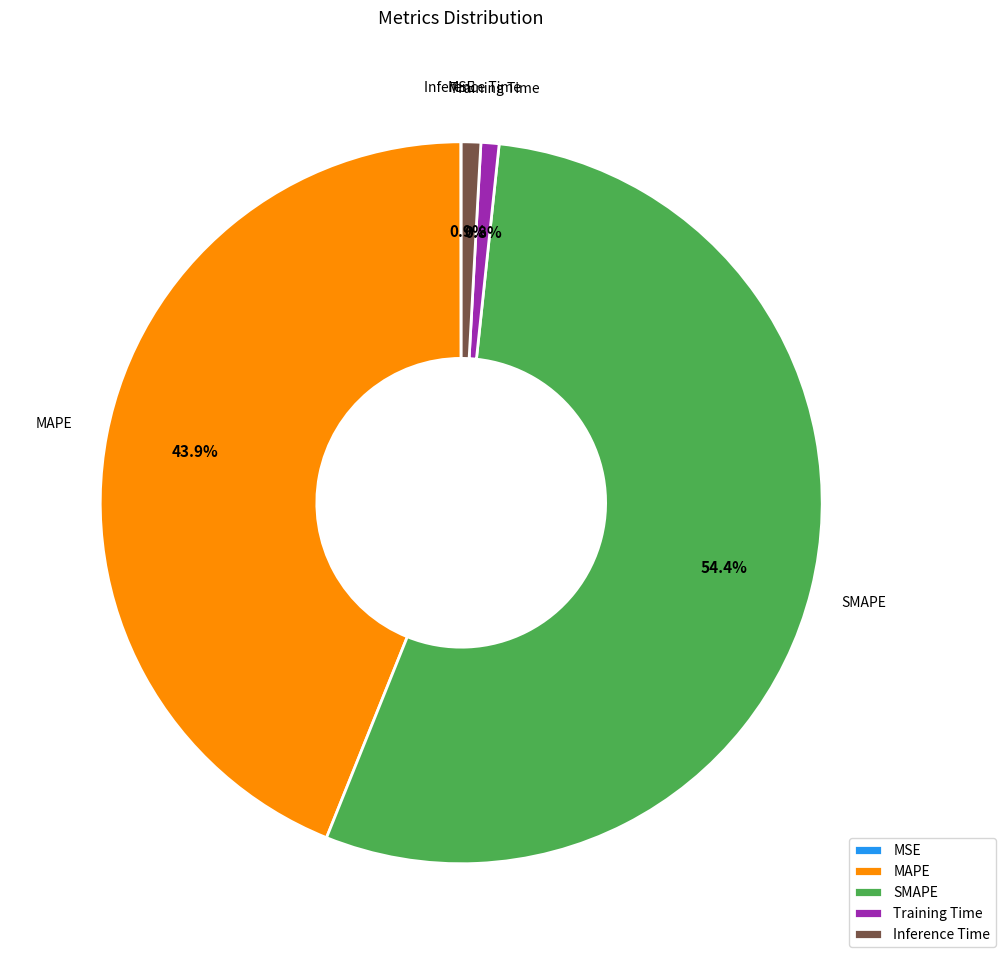

What percentage is the Training Time slice, to the nearest percent?

1%